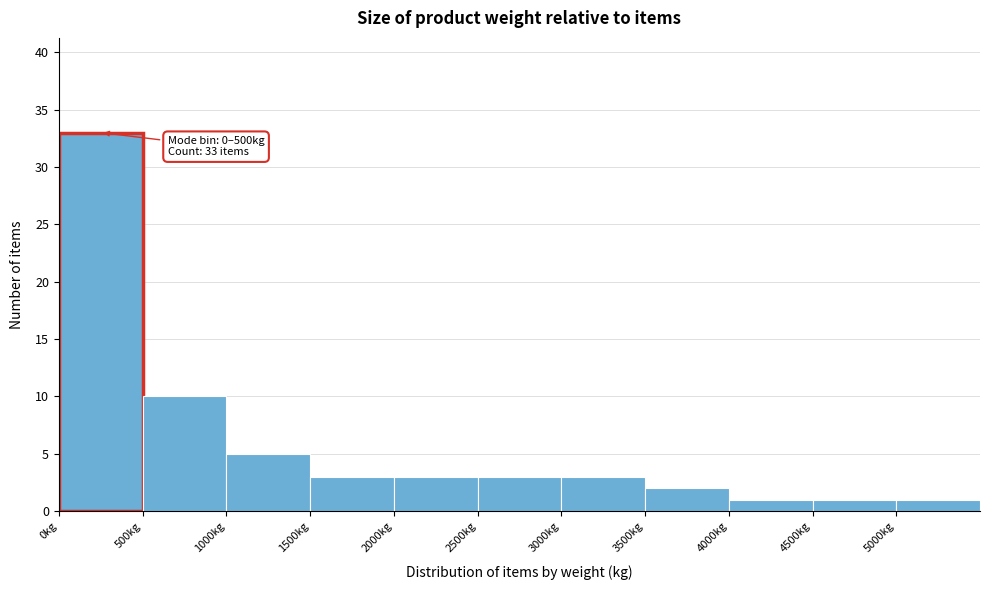

Which range on the x-axis has the tallest bar?

0 to 500